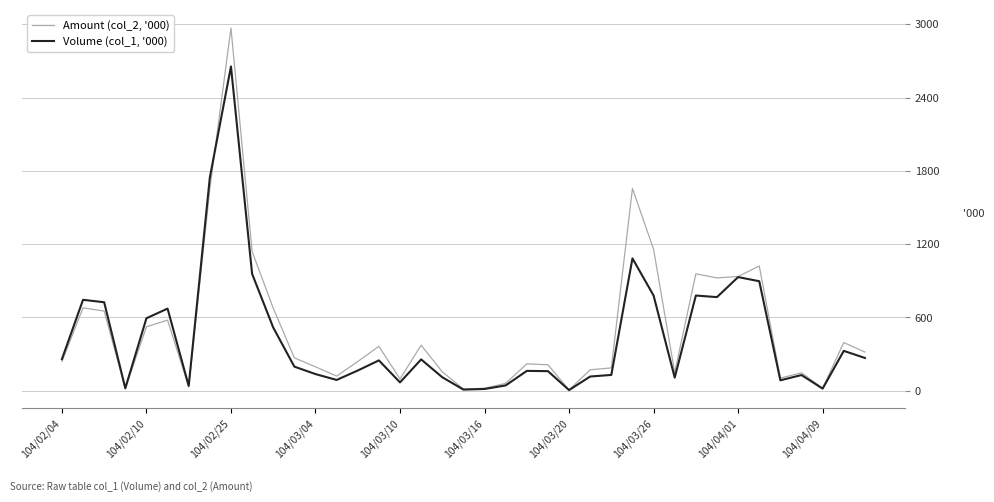

Which series has the largest range (max minus min)?

Amount (col_2, '000)